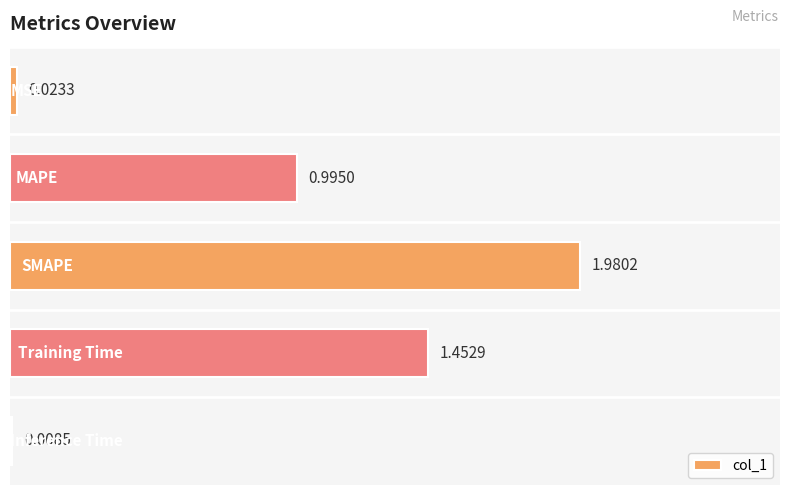

What is the average value?

0.9